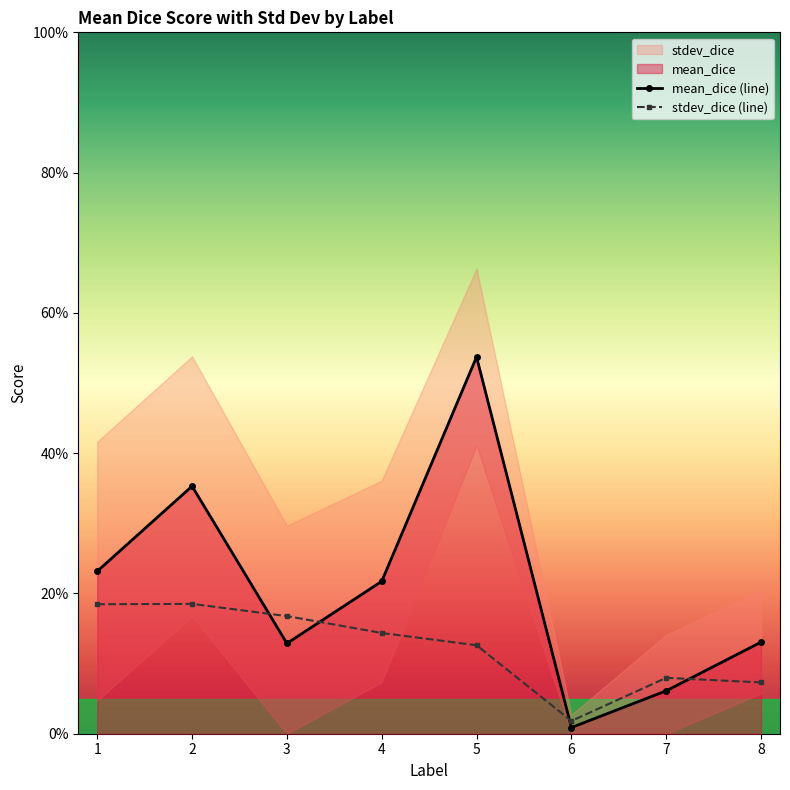

At which label is mean_dice (line) closest to 0?

6